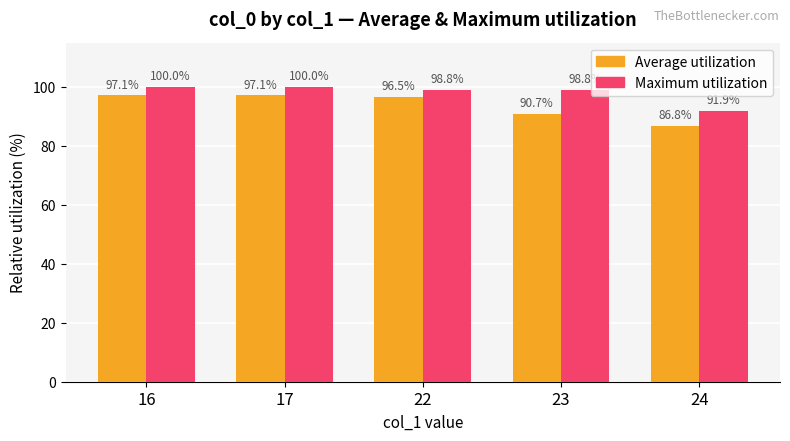

Is the value of Average utilization at 17 greater than the value of Maximum utilization at 22?

No